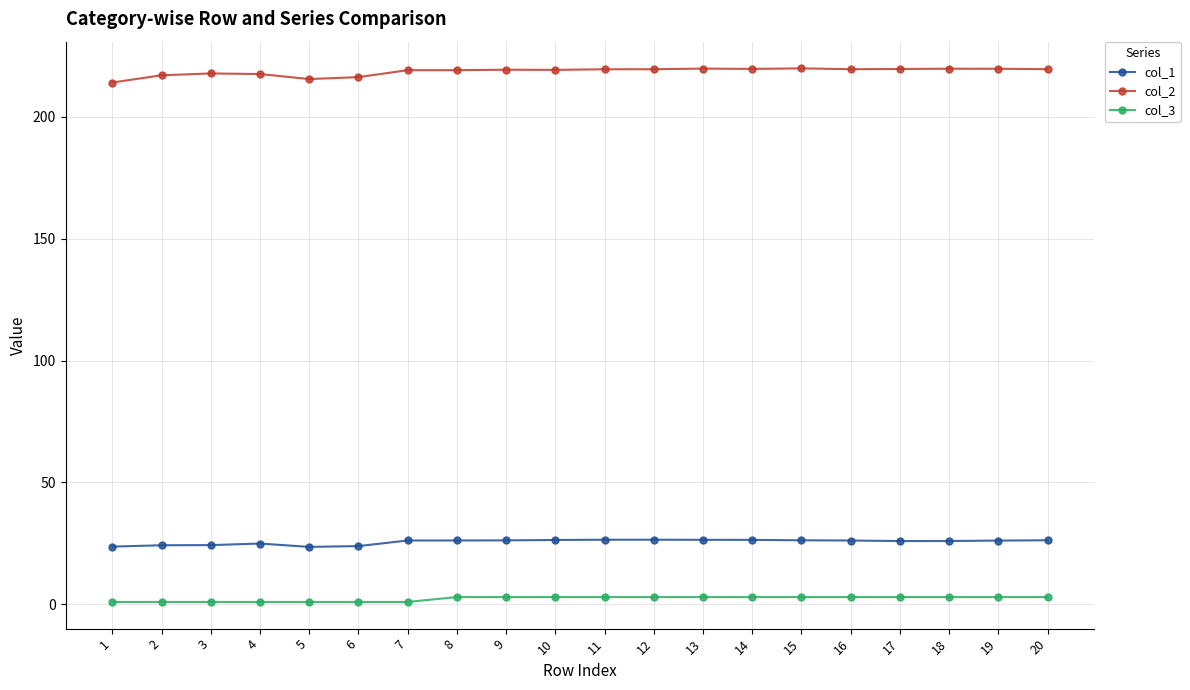

True or false: col_1 and col_3 cross at least once.

False